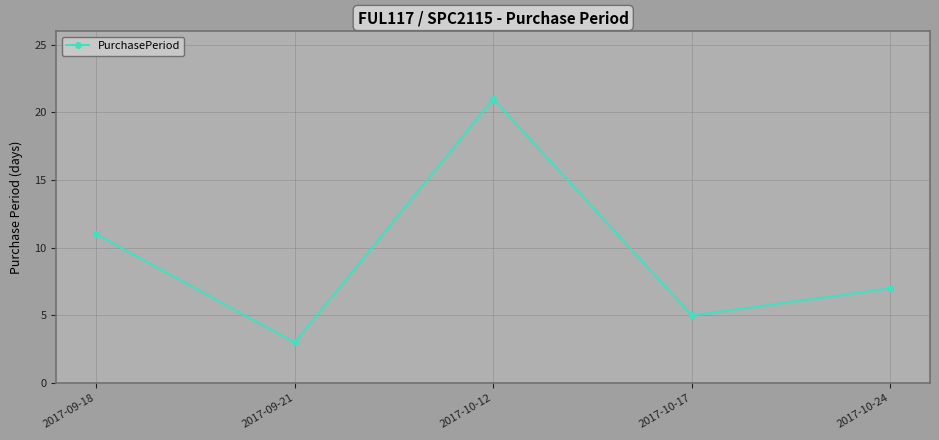

What is the sum of all values?

47